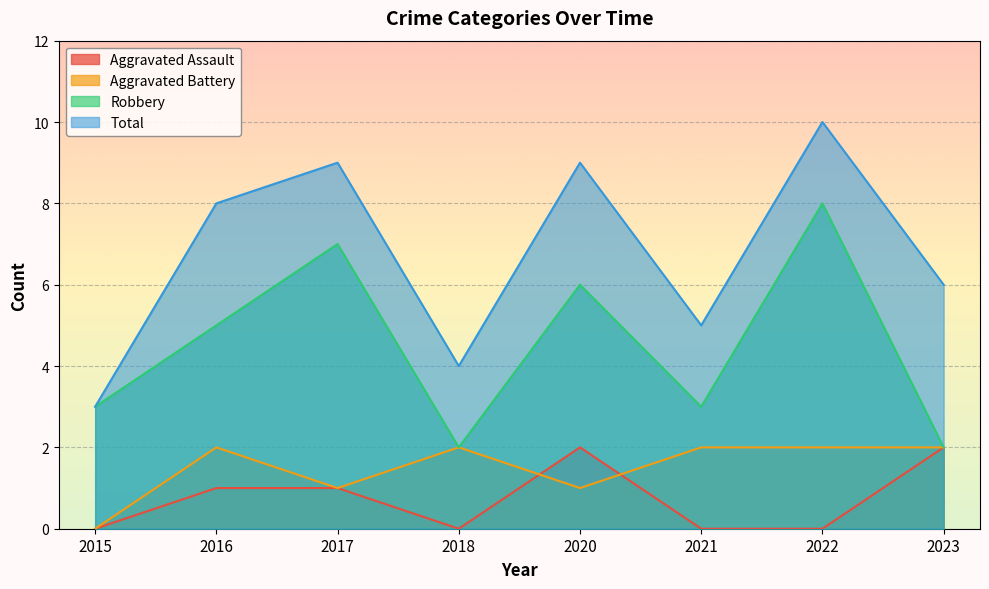

Is the value of Robbery at 2021 greater than the value of Total at 2016?

No